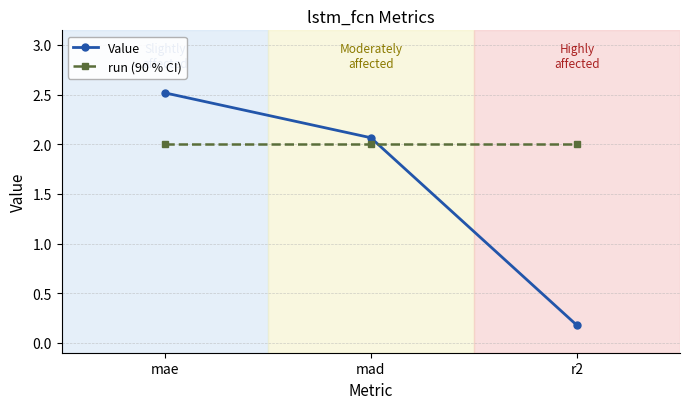

What are all the series names shown in the legend?

Value, run (90 % CI)